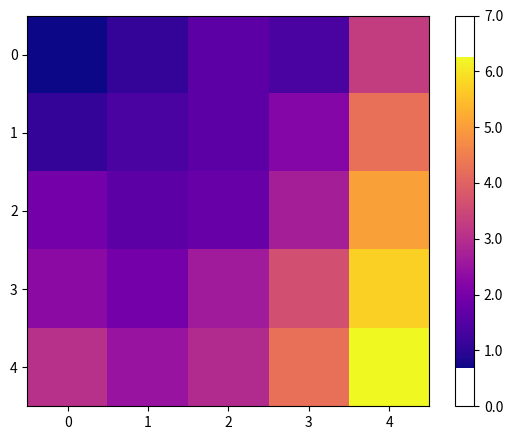

Rank the series by their maximum value, from lowest to highest.

0, 1, 2, 3, 4